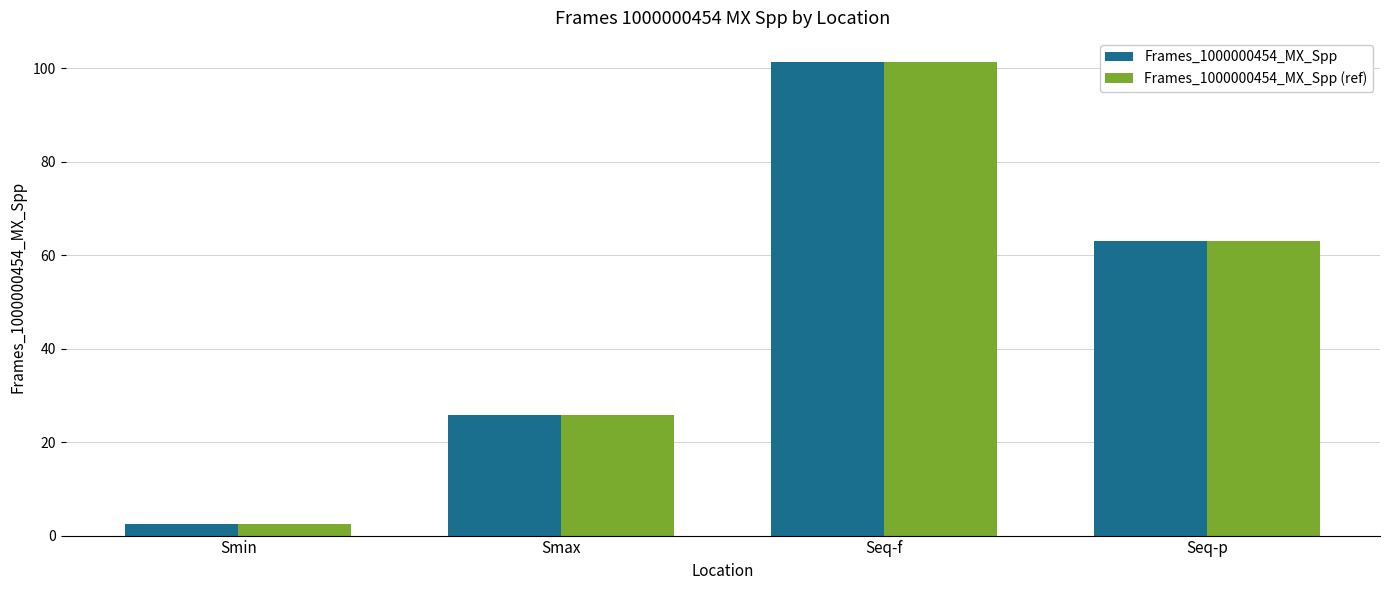

What is the total value across all series at Smin?

5.2